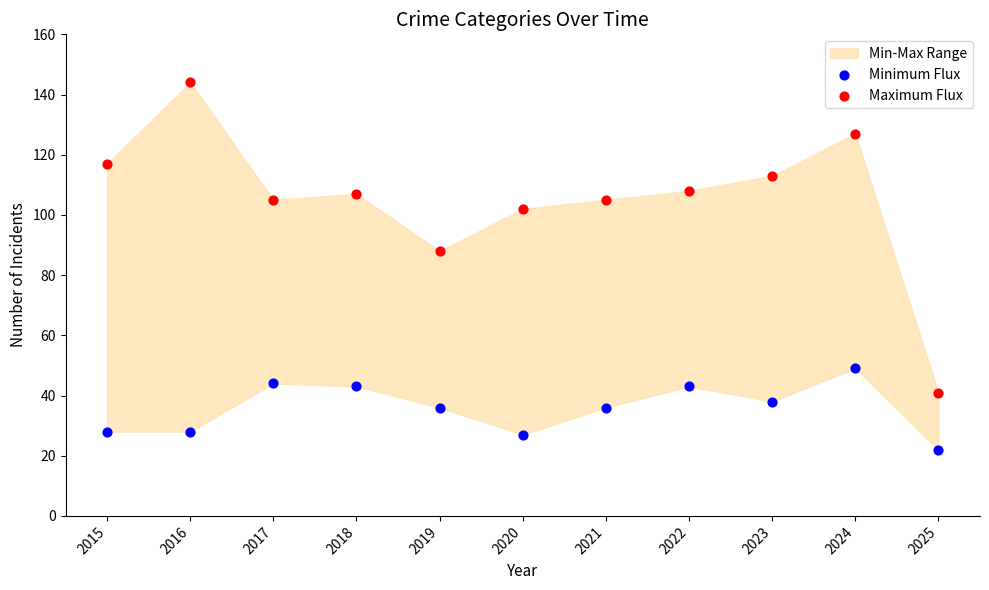

Which series has the largest Y range (max minus min)?

Maximum Flux